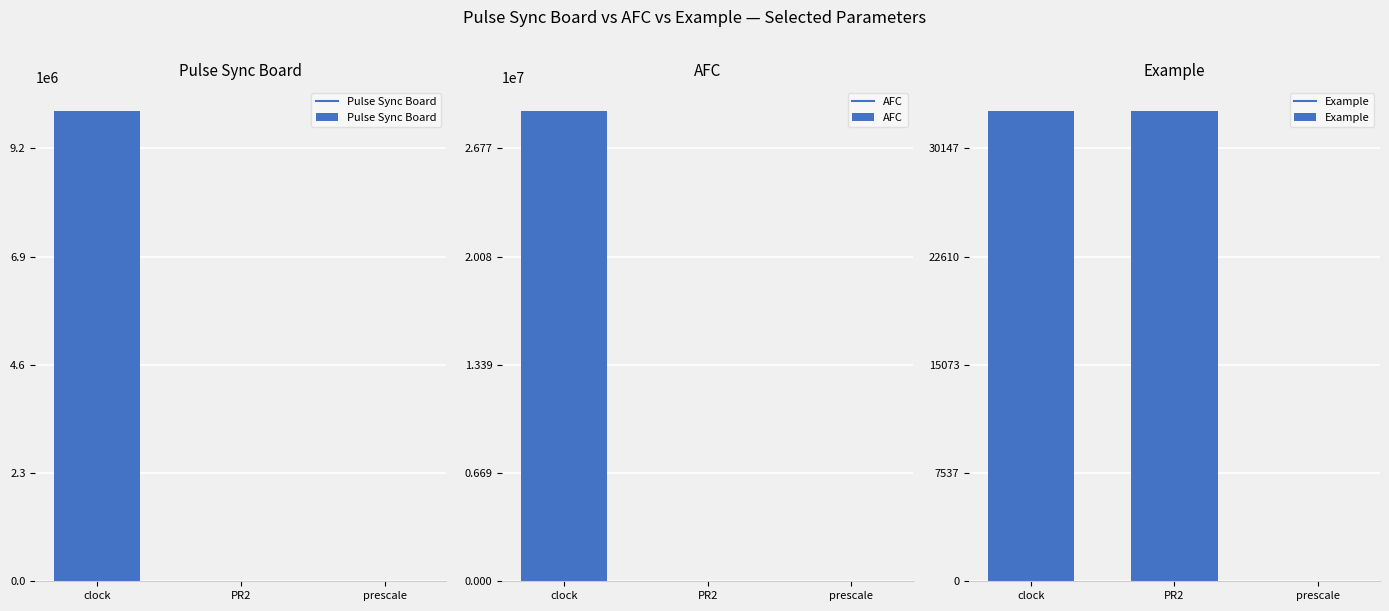

True or false: Example has a value of 32768.0 at clock.

True